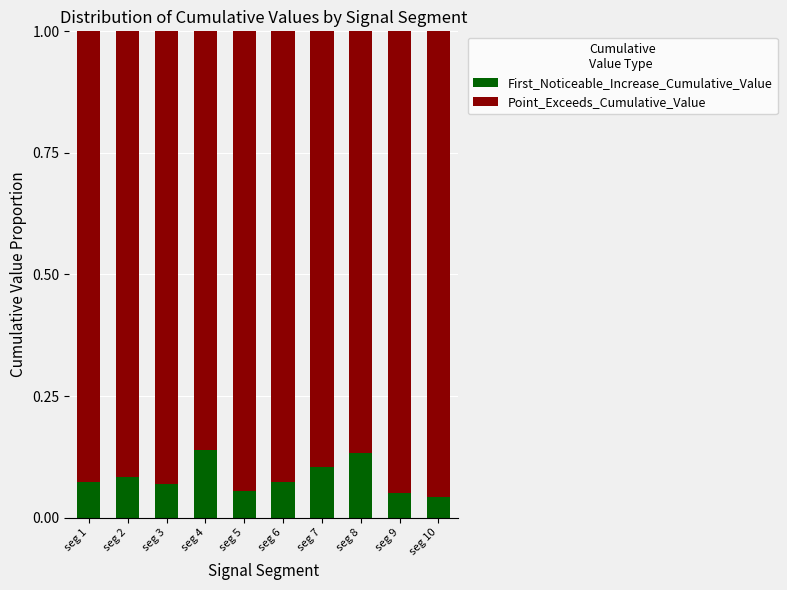

What is the sum of all First_Noticeable_Increase_Cumulative_Value values?

0.8